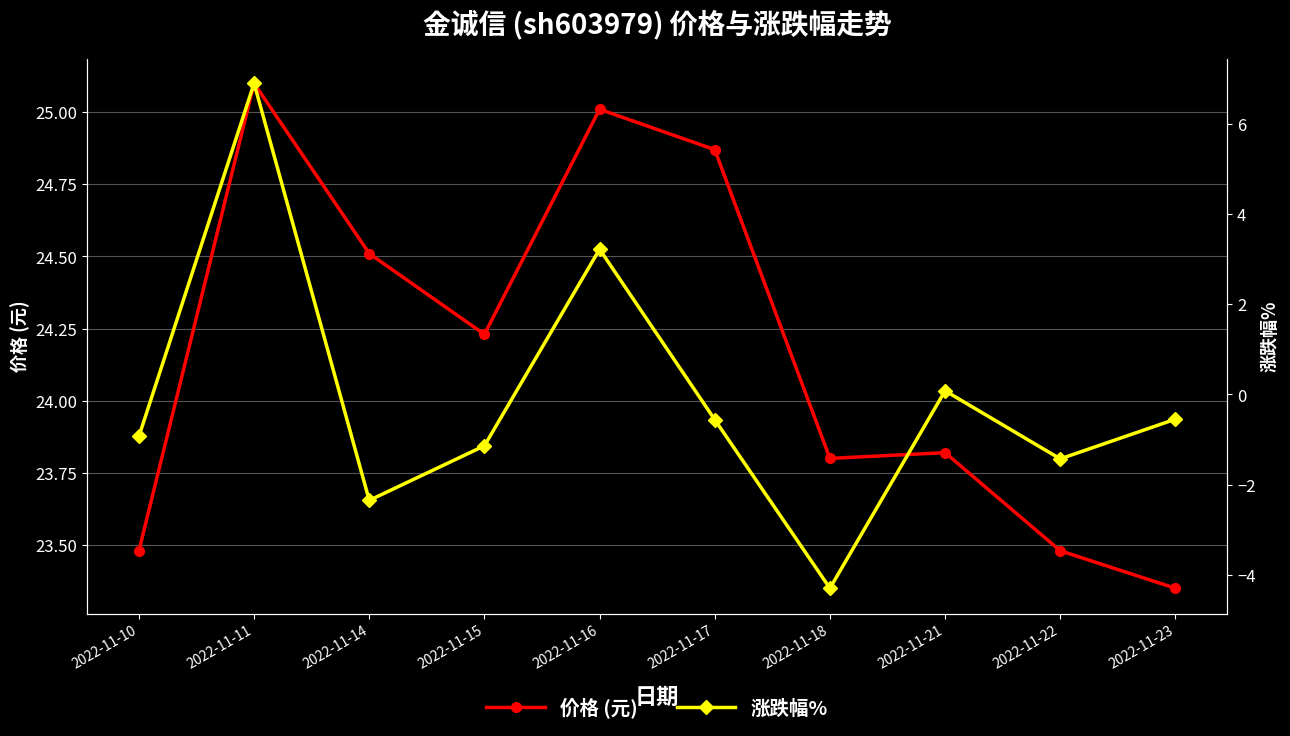

What is the sum of the 价格 (元) values at 2022-11-18 and 2022-11-16?

48.8